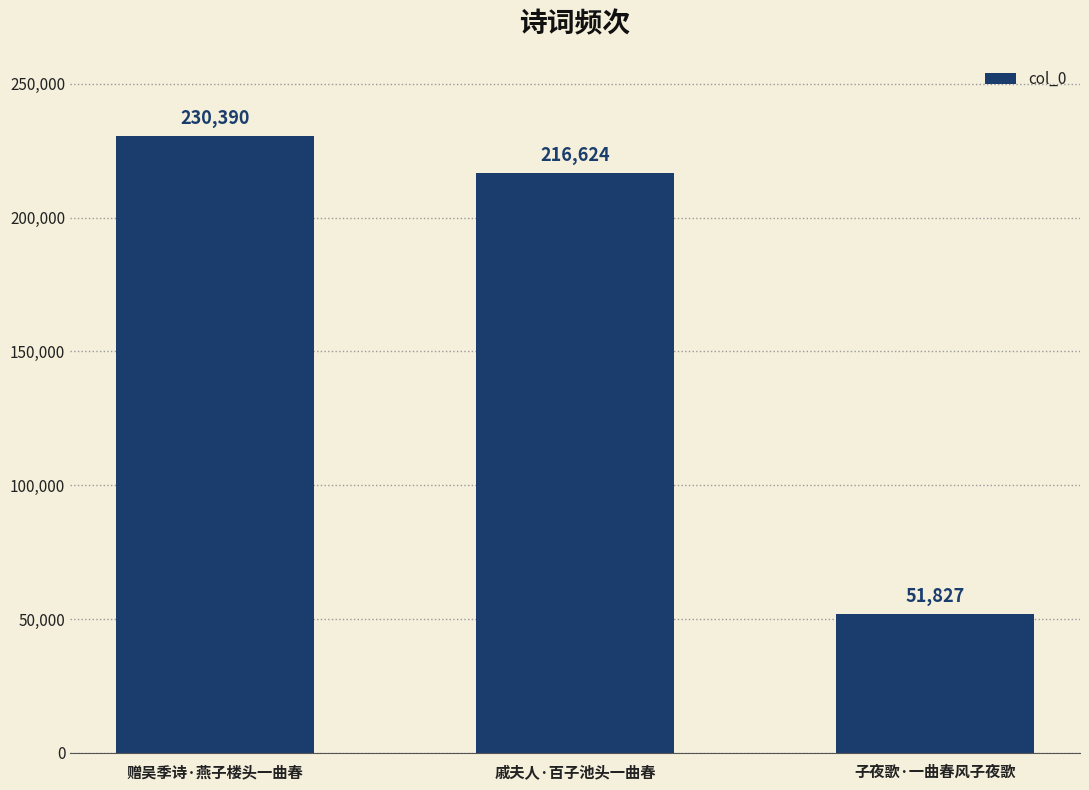

Are the bars grouped side by side (vs. stacked)?

No